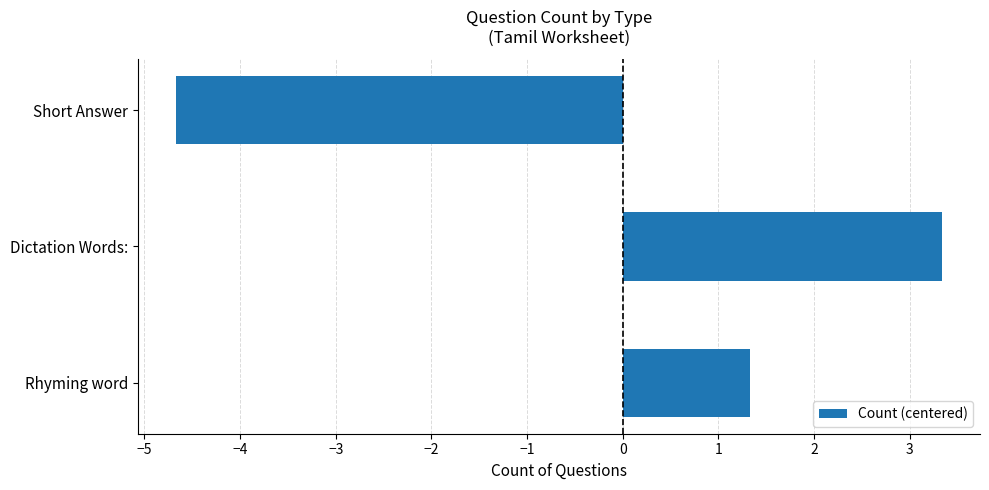

Reading top to bottom, what are all the values shown in this chart?

-4.7	3.3	1.3